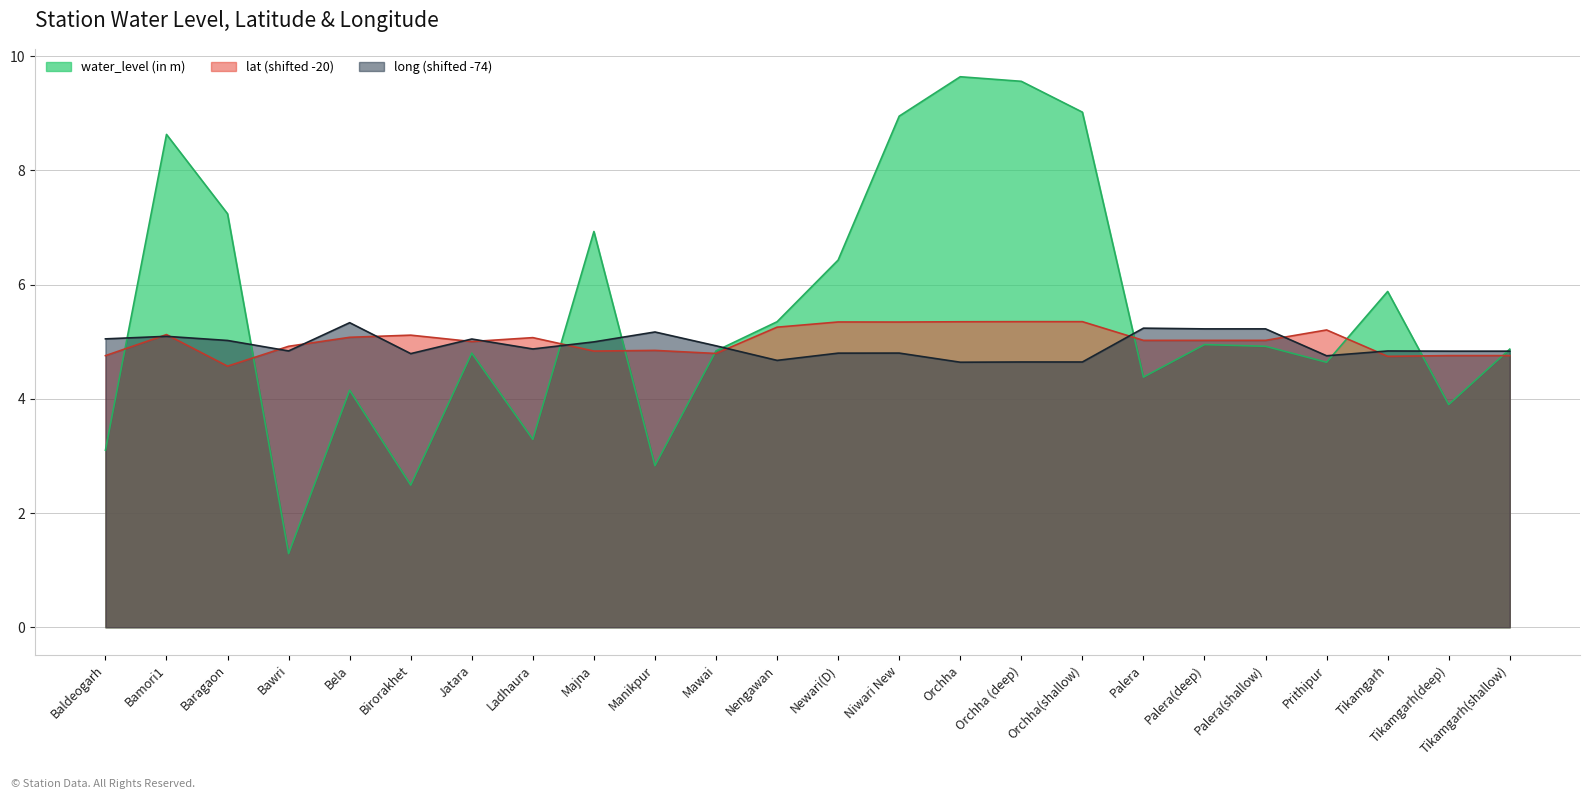

The value of long at Palera is 5.2. True or false?

True